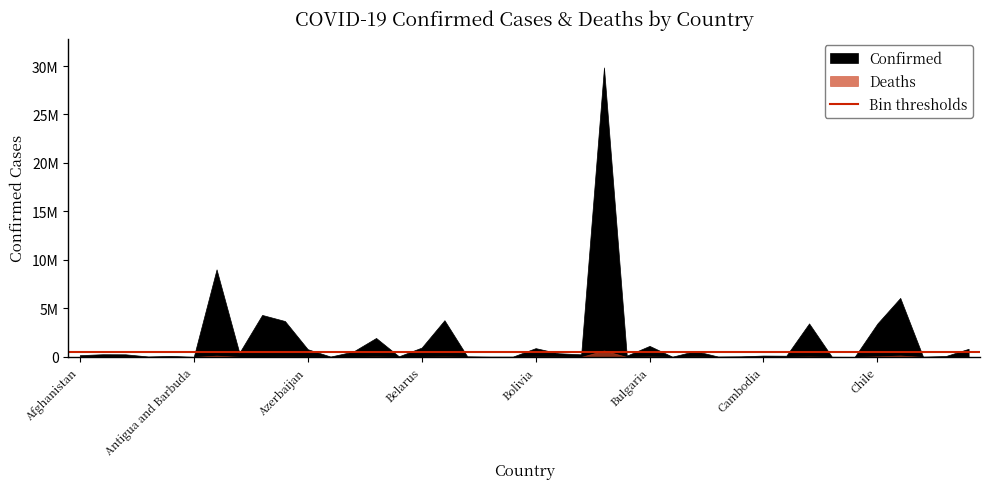

What is the label of the 37th point from the right?

Andorra